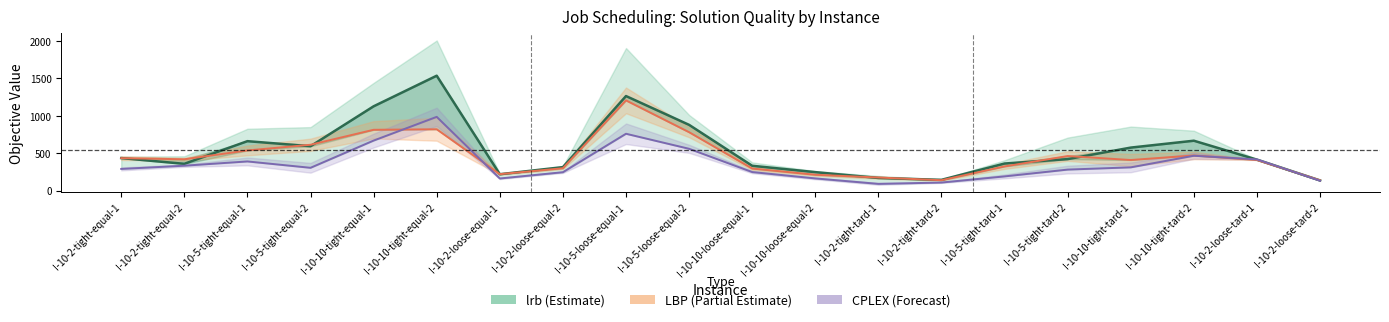

What is the label of the 7th point from the right?

I-10-2-tight-tard-2